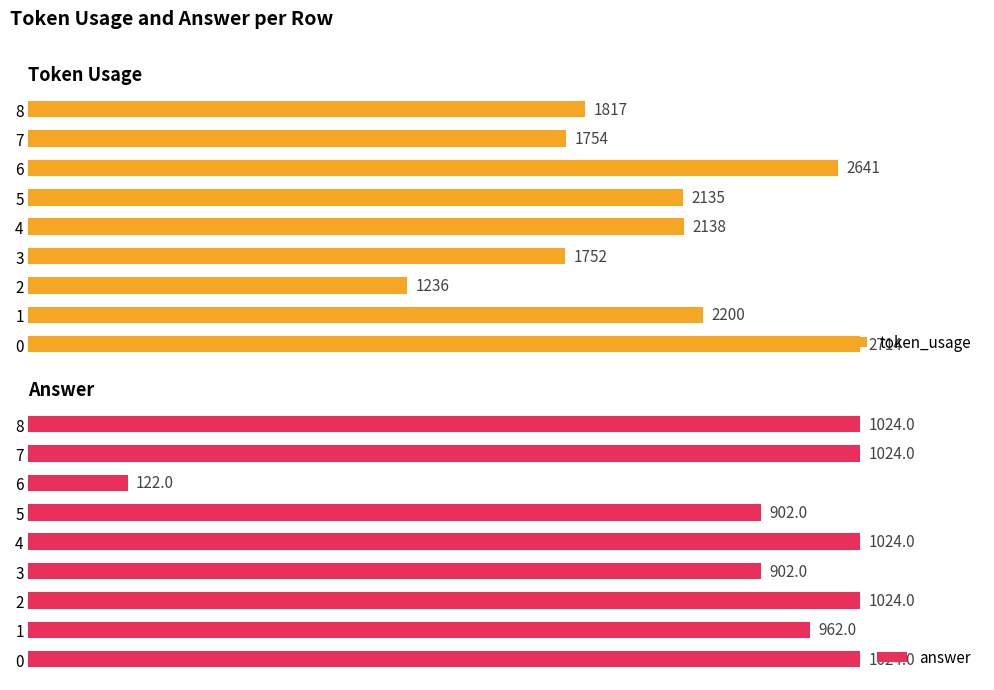

How many bars are there in total?

18